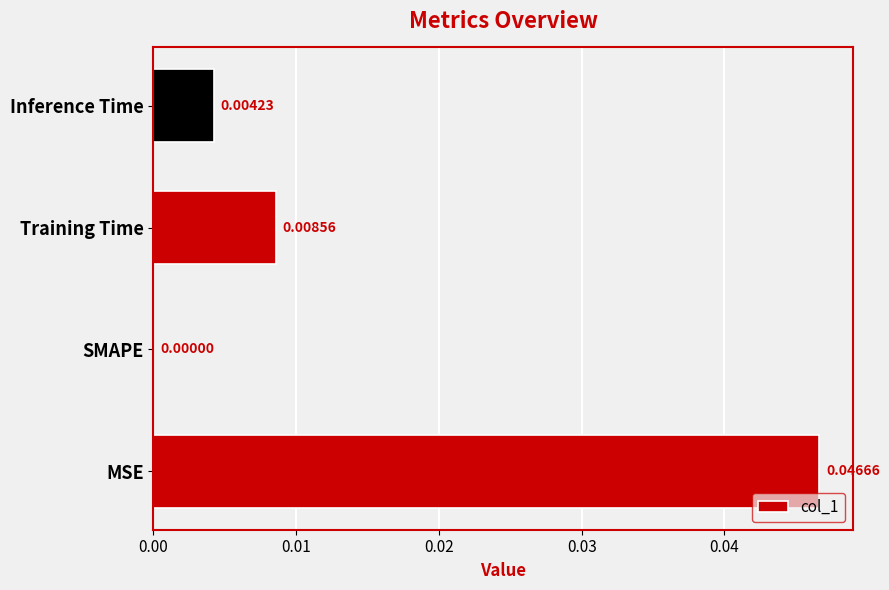

At which category does the chart reach its peak across all series?

MSE